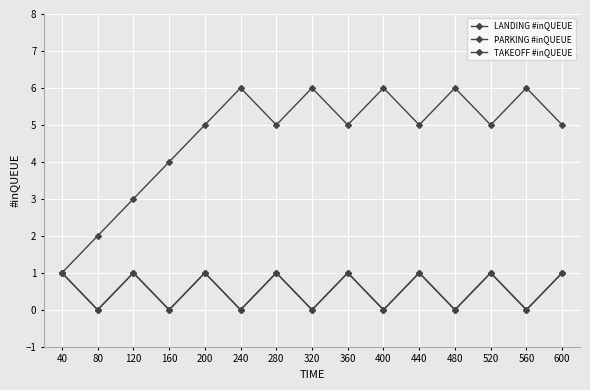

Which category has the highest value across all series?

240